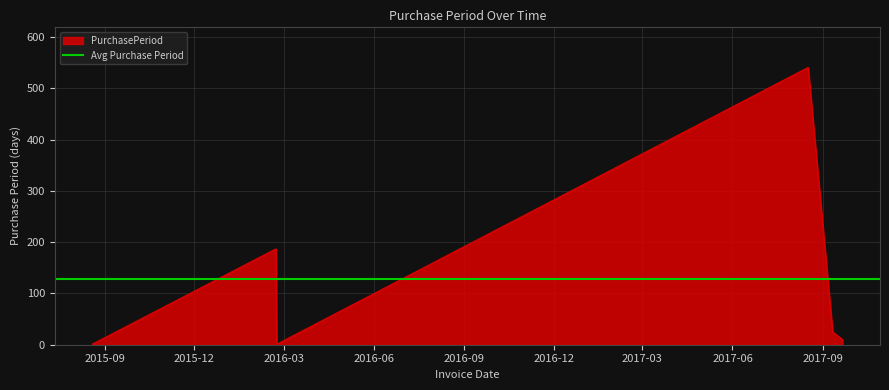

Reading right to left, extract all data points from this chart.

10	25	541	1	187	1